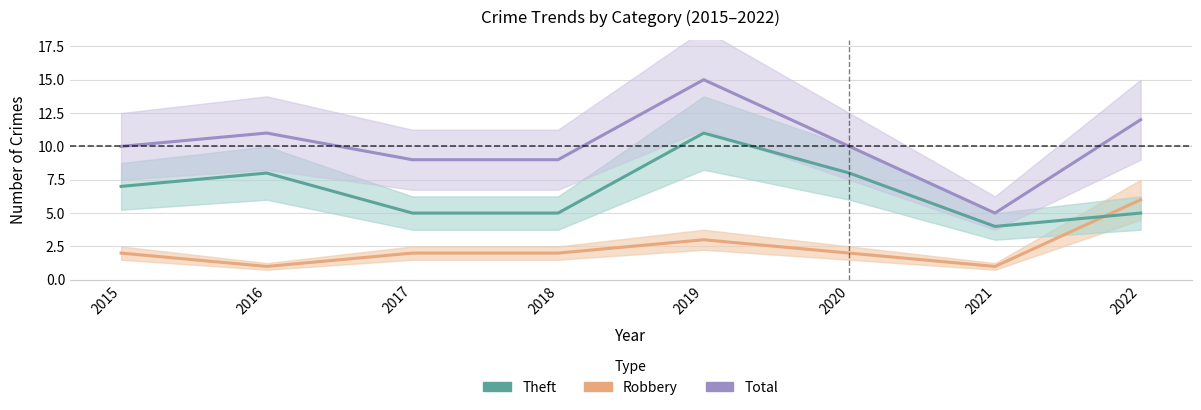

True or false: Theft and Total cross at least once.

False